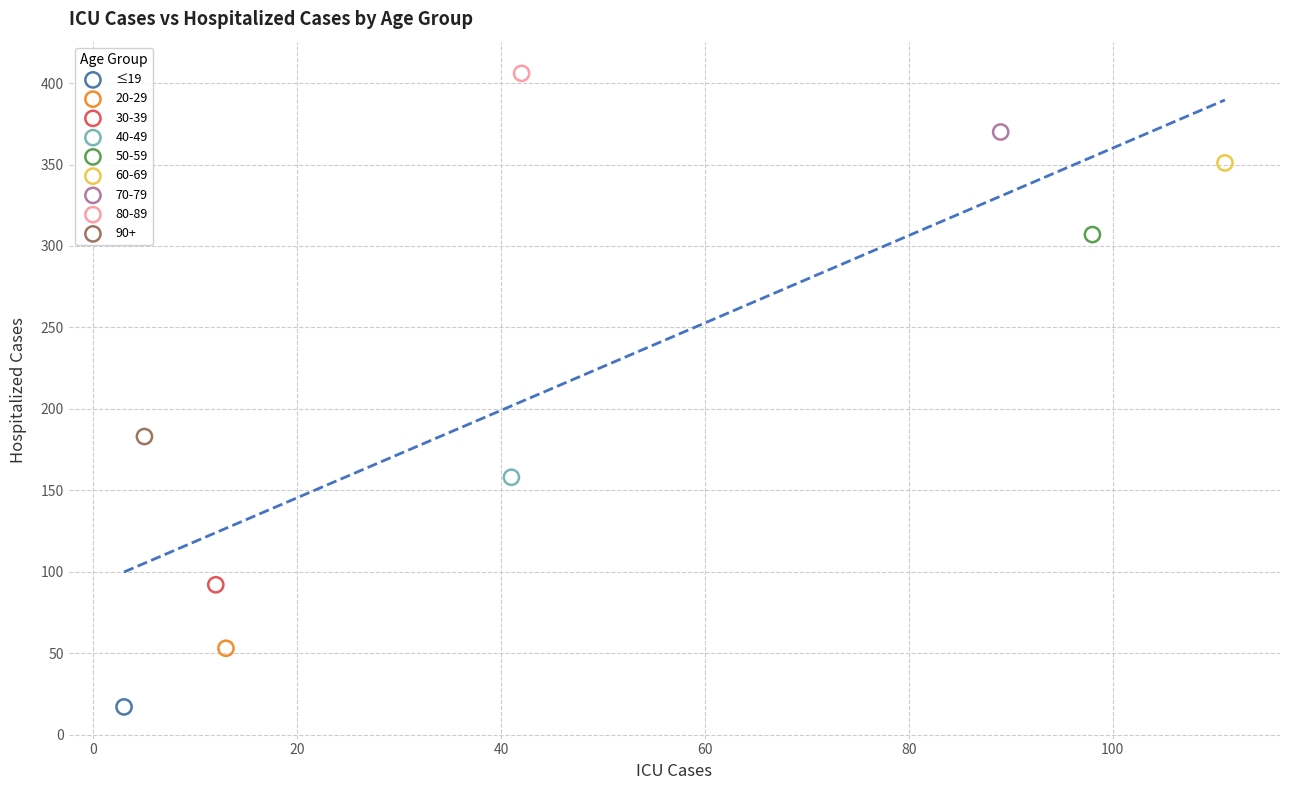

What are all the series names shown in the legend?

≤19, 20-29, 30-39, 40-49, 50-59, 60-69, 70-79, 80-89, 90+